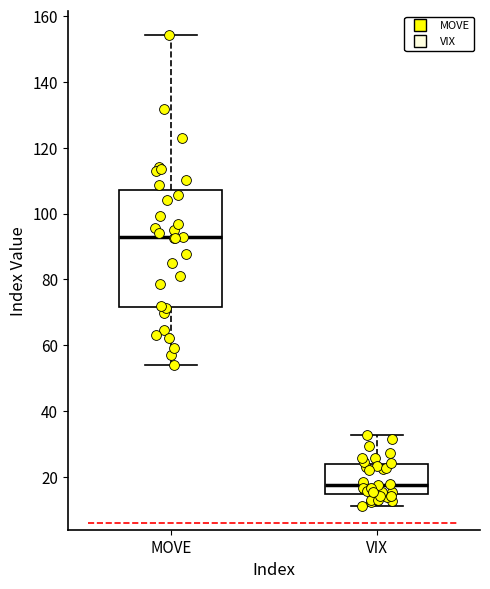

Reading left to right, read every box against the y-axis: the position of its median line, the range the box covers, and the ends of its whiskers. The values are not printed on the chart, so give them approximately, as read against the axis.

MOVE: median 94, box 72 to 108, whiskers 54 to 154
VIX: median 18, box 14 to 24, whiskers 12 to 32